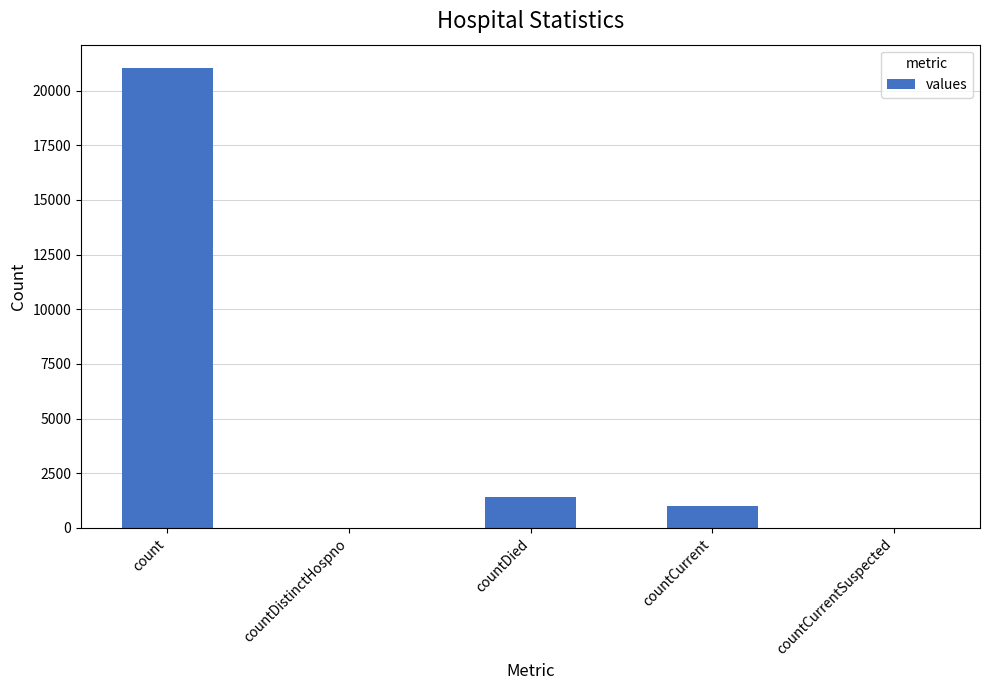

Approximately how many times larger is the value at count compared to countCurrent?

20.9